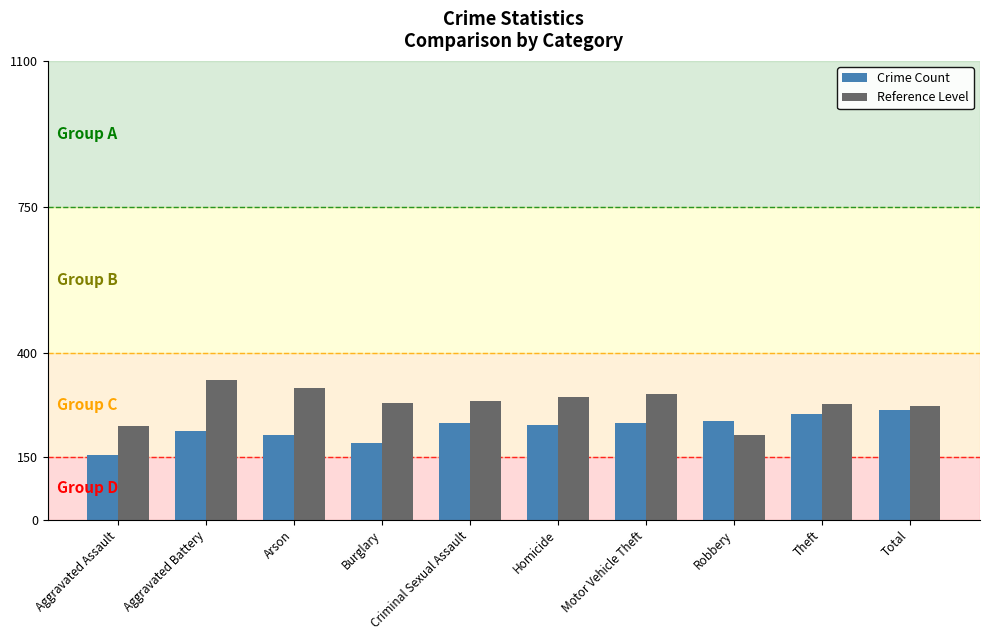

Read the Crime Count value at Aggravated Battery, to the nearest 10.

210